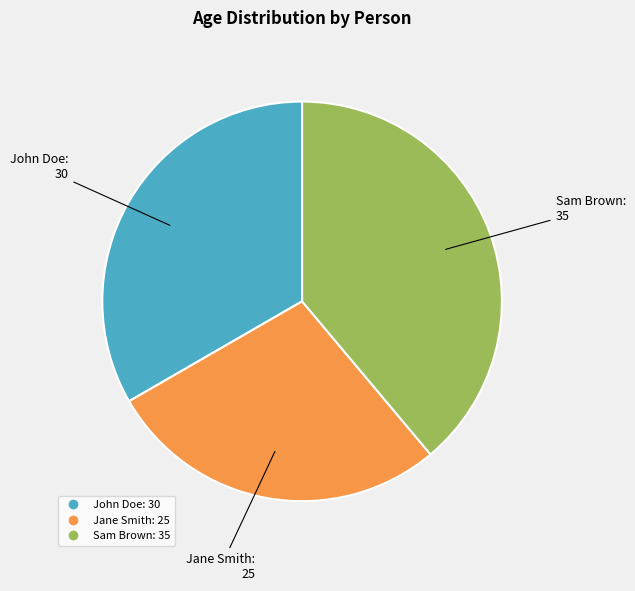

How many slices are in this pie chart?

3